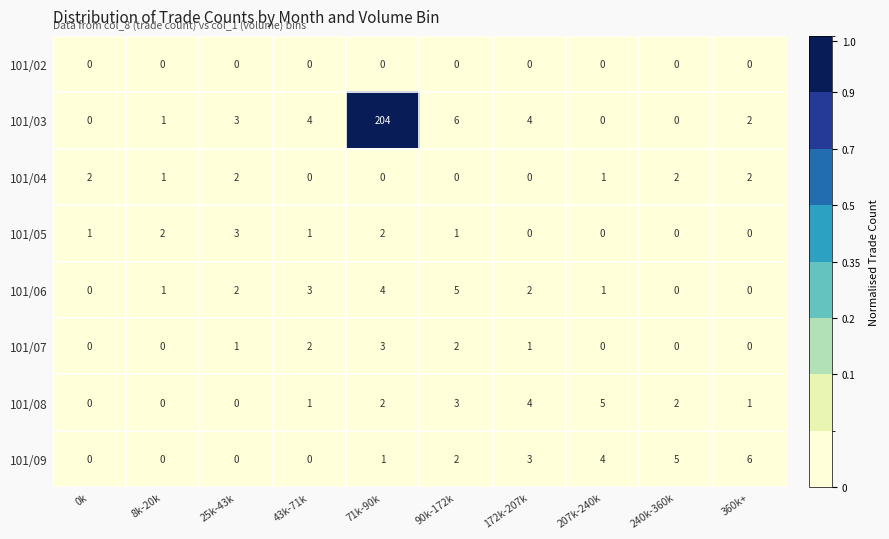

Count the number of categories in the chart.

10